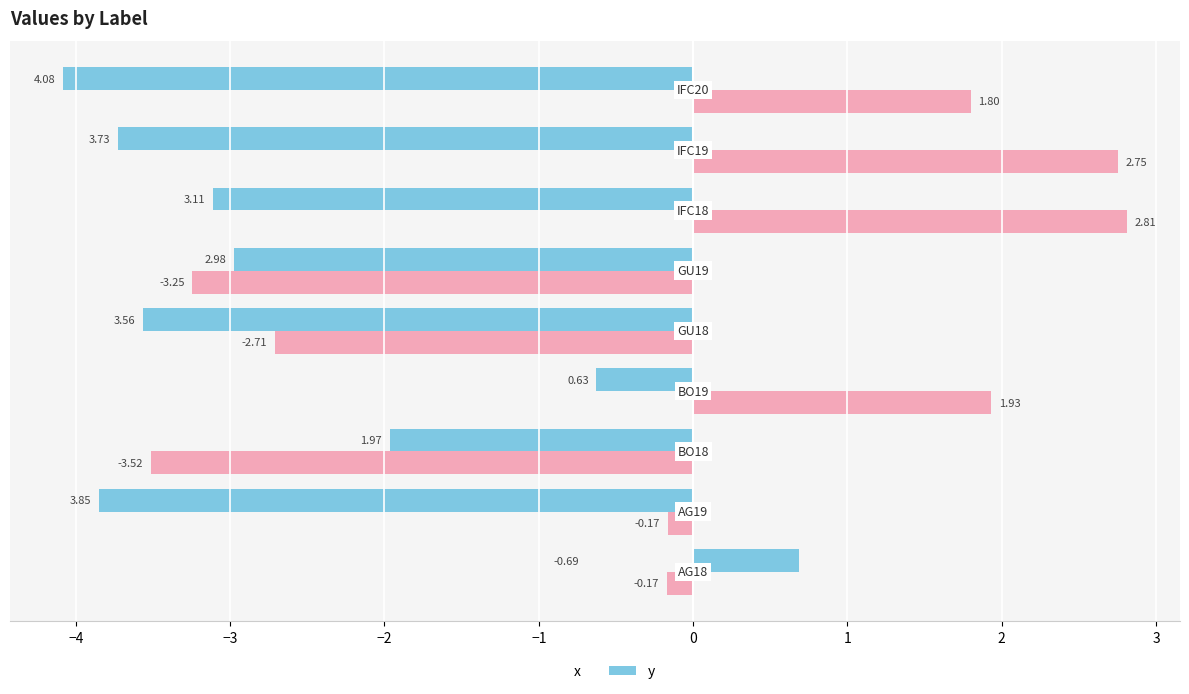

What are all the series names shown in the legend?

x, y